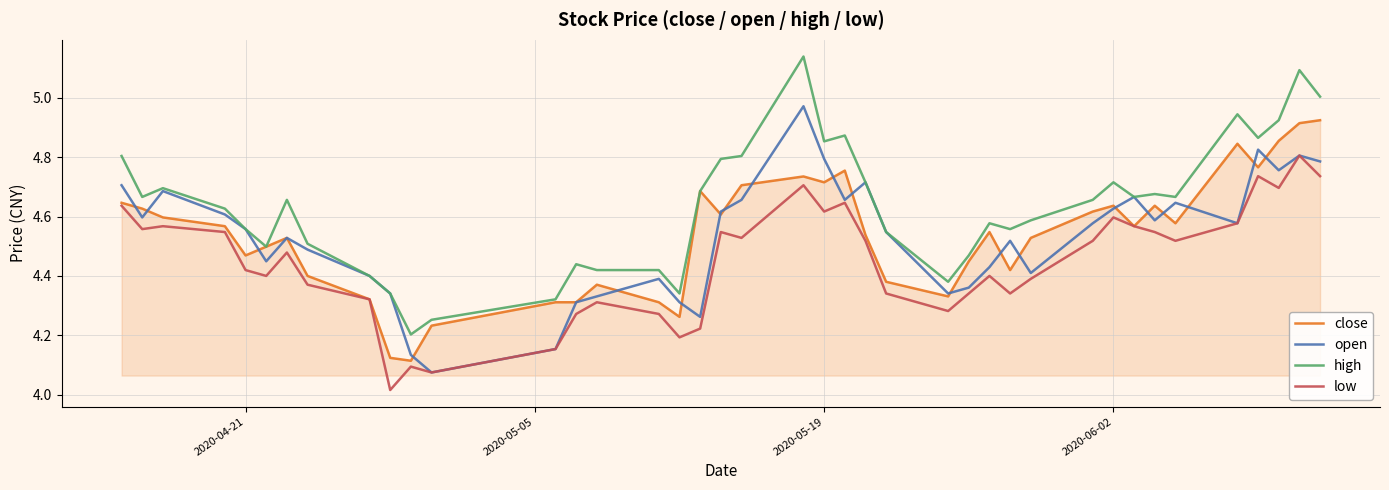

Which series has the largest total across all categories?

high